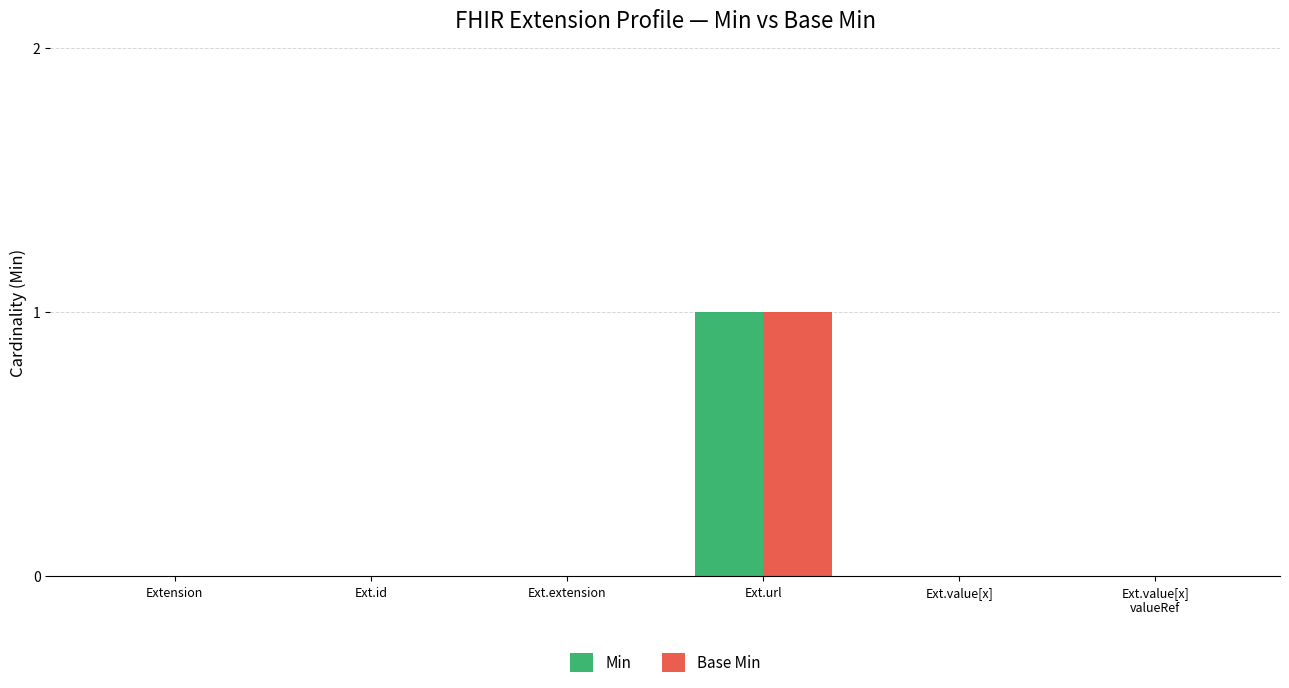

Count the number of data series in this chart.

2